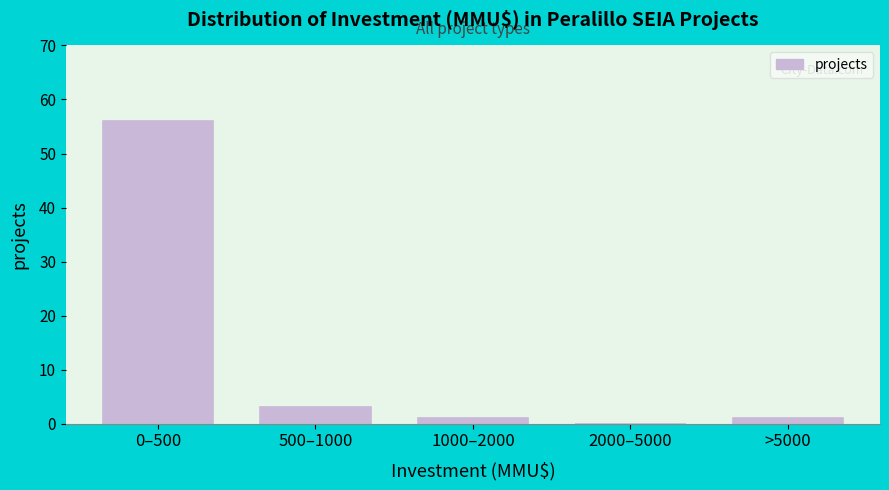

Reading left to right, what are all the values shown in this chart?

0–500=56	500–1000=3	1000–2000=1	2000–5000=0	>5000=1